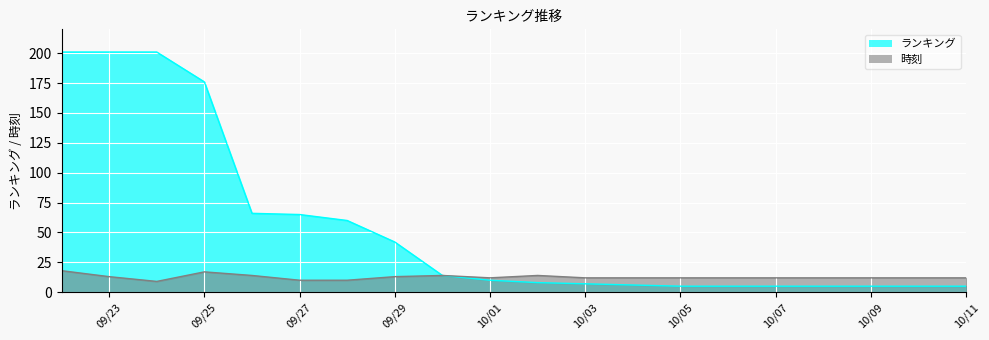

How many categories are shown in the chart?

20